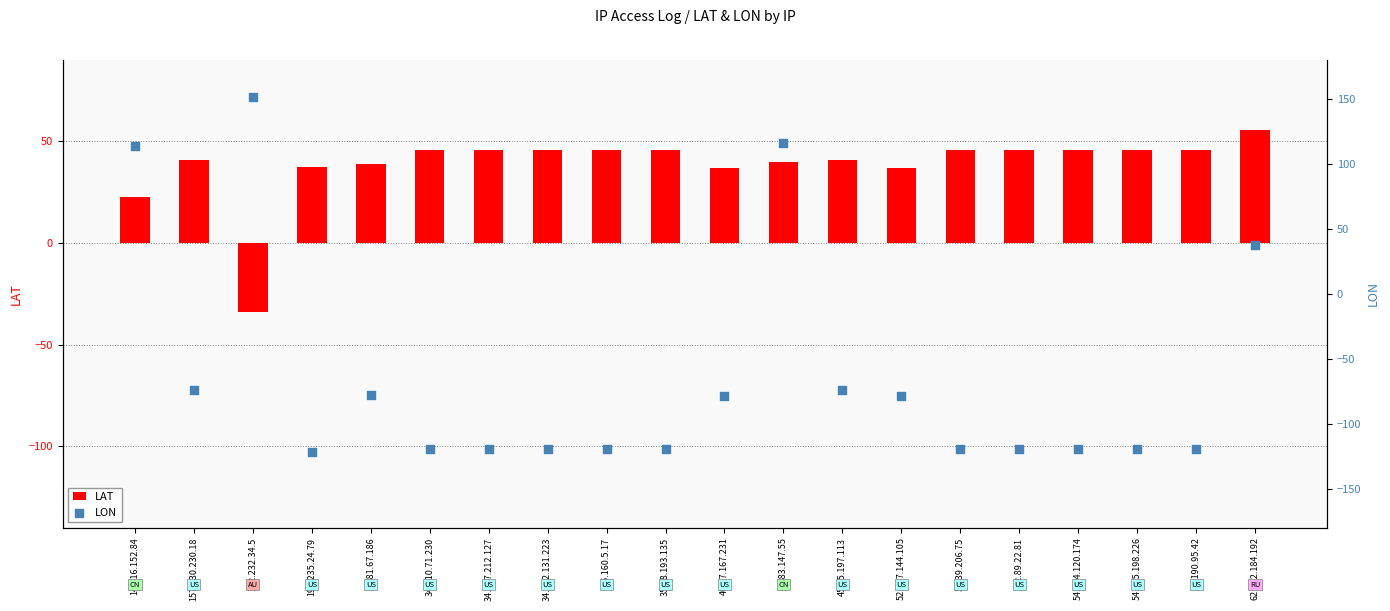

At how many categories does at least one series exceed 42?

14